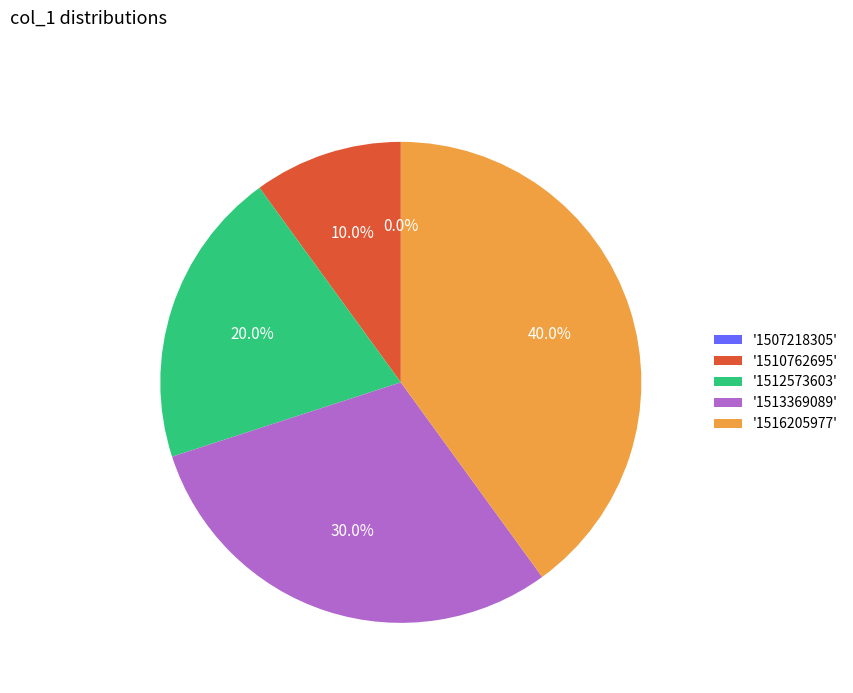

Rank the categories by value from highest to lowest.

1516205977, 1513369089, 1512573603, 1510762695, 1507218305